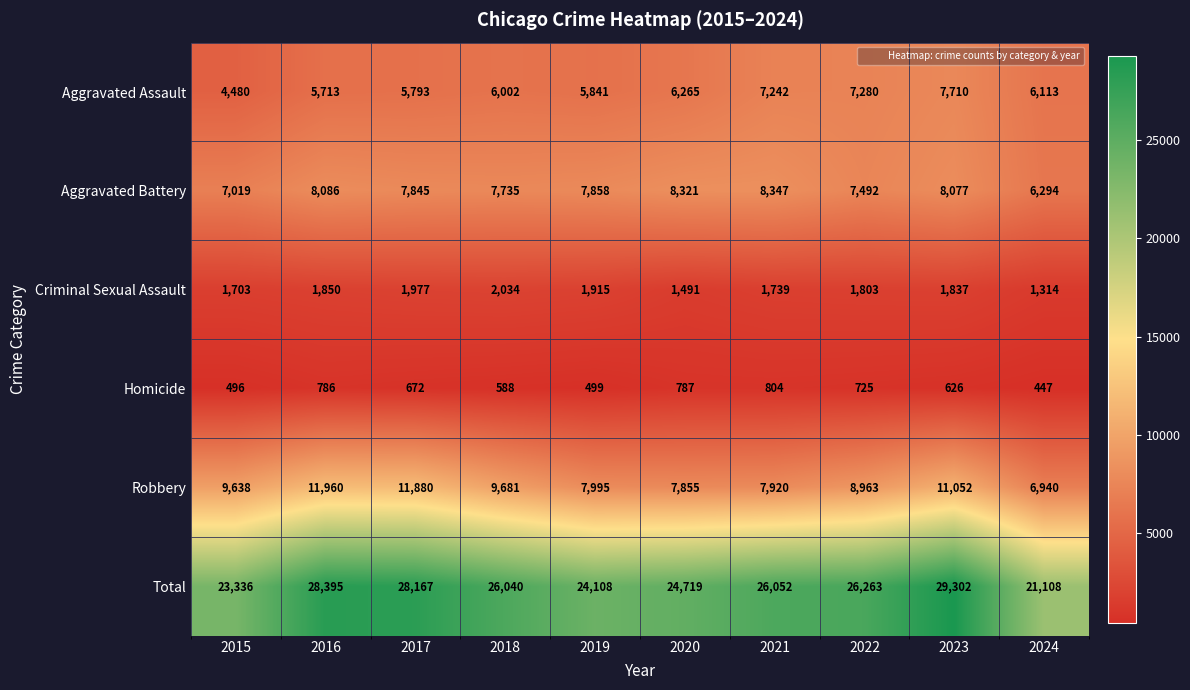

At how many categories does at least one series exceed 25454?

6